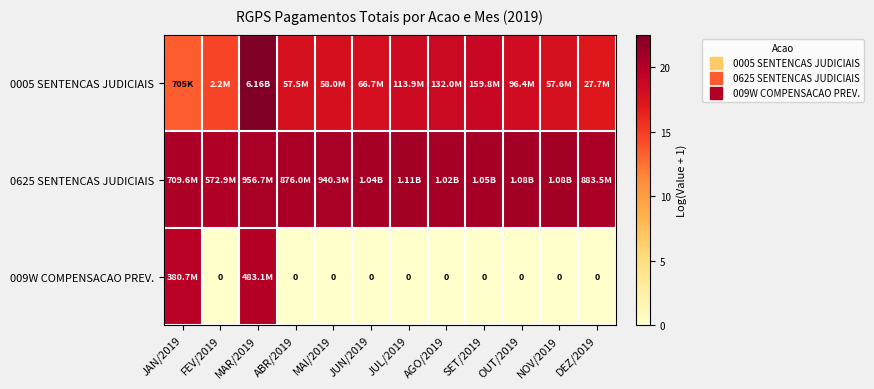

The value of 0005 SENTENCAS JUDICIAIS at JUL/2019 is 18.6. True or false?

True